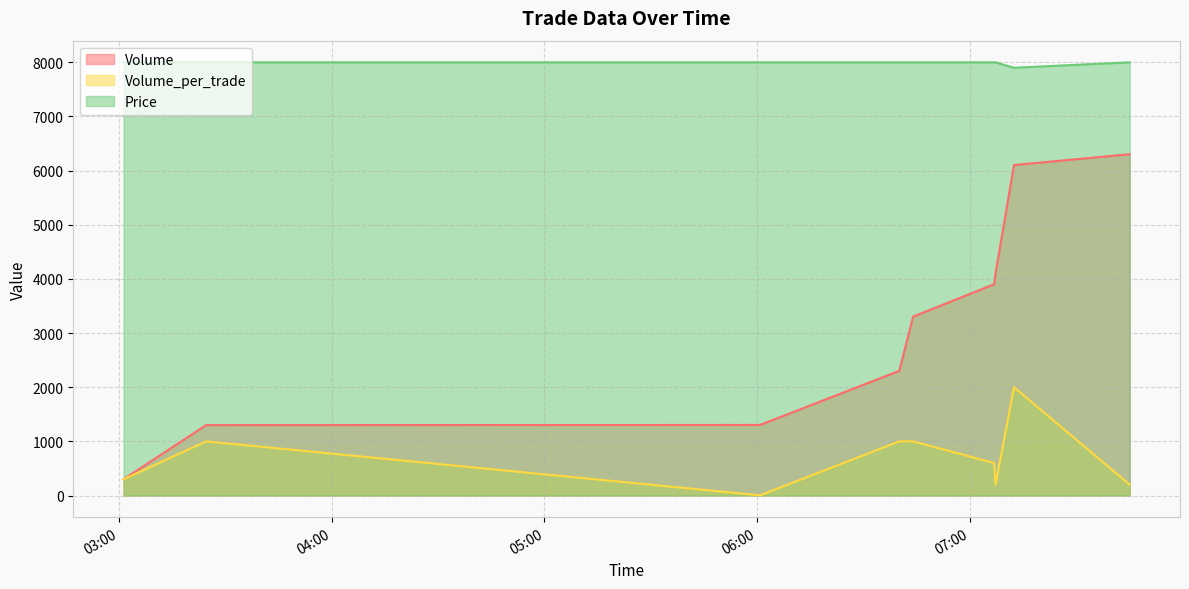

Read the Volume value at 2021-10-05 03:24:34, to the nearest 100.

1300